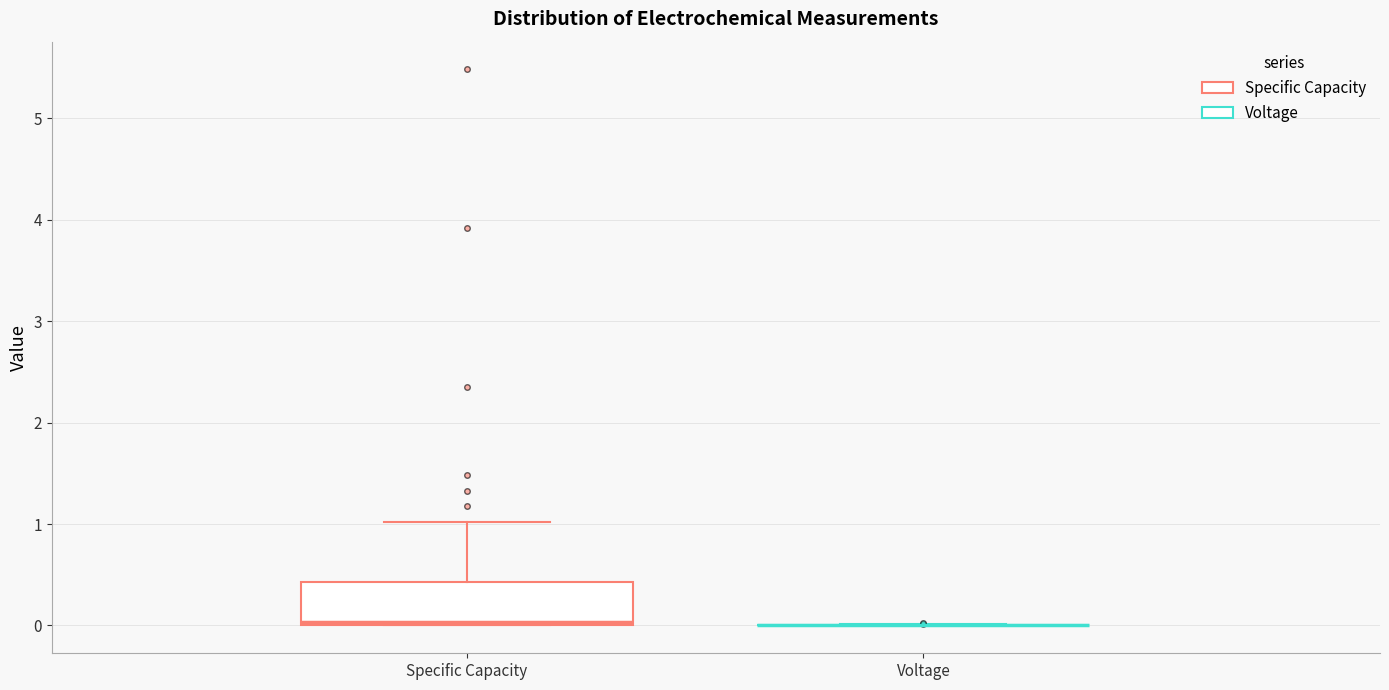

Reading left to right, read every box against the y-axis: the position of its median line, the range the box covers, and the ends of its whiskers. The values are not printed on the chart, so give them approximately, as read against the axis.

Specific Capacity: median 0.0, box 0.0 to 0.4, whiskers 0.0 to 1.0
Voltage: box collapsed to a line at 0.0, whiskers 0.0 to 0.0